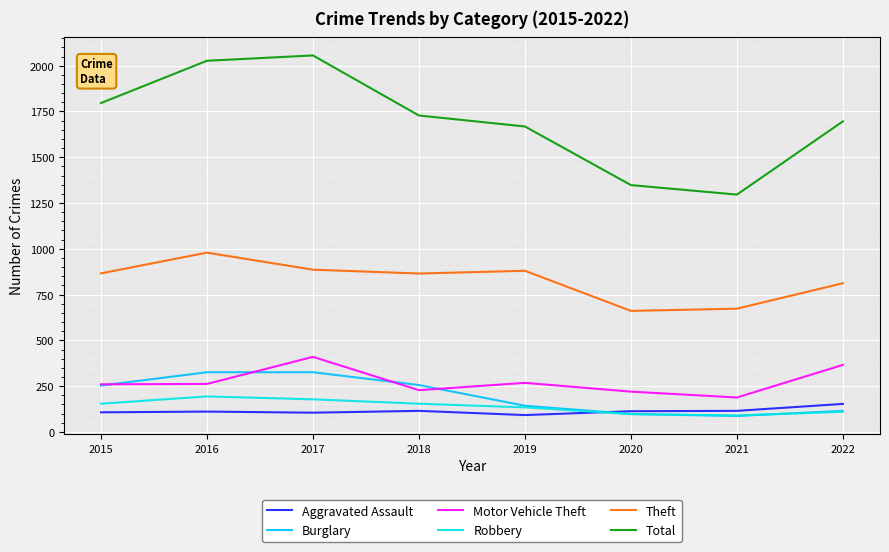

Which series has the largest range (max minus min)?

Total